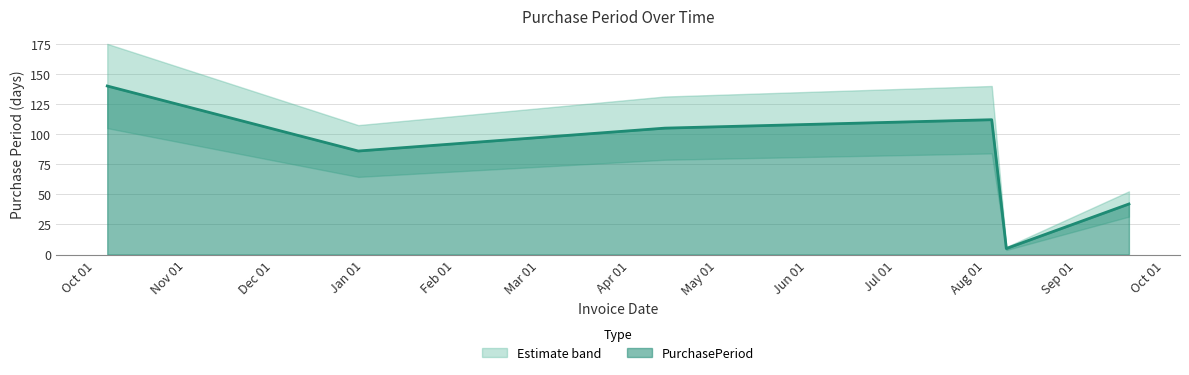

What is the average value?

82